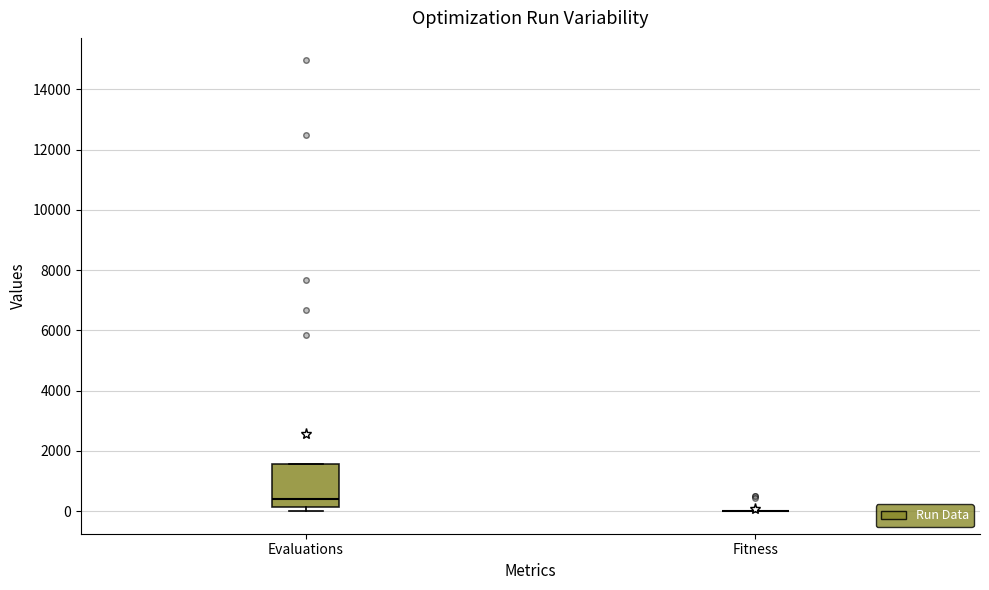

Where is the lower edge of the box for Evaluations on the y-axis? The values are not printed on the chart, so give them approximately, as read against the axis.

200